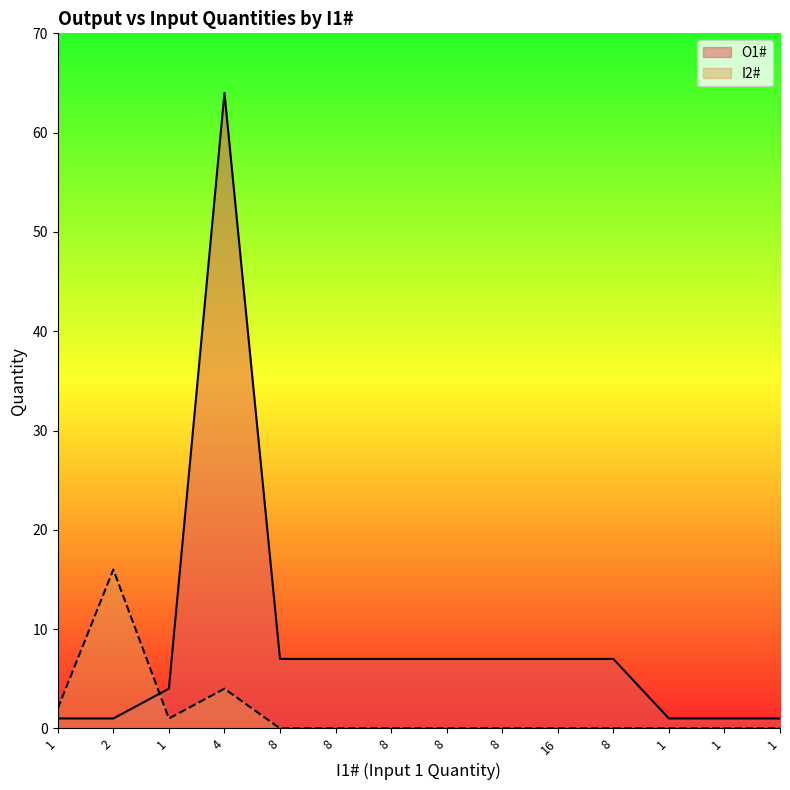

What is the difference between the highest and lowest values at 8?

7